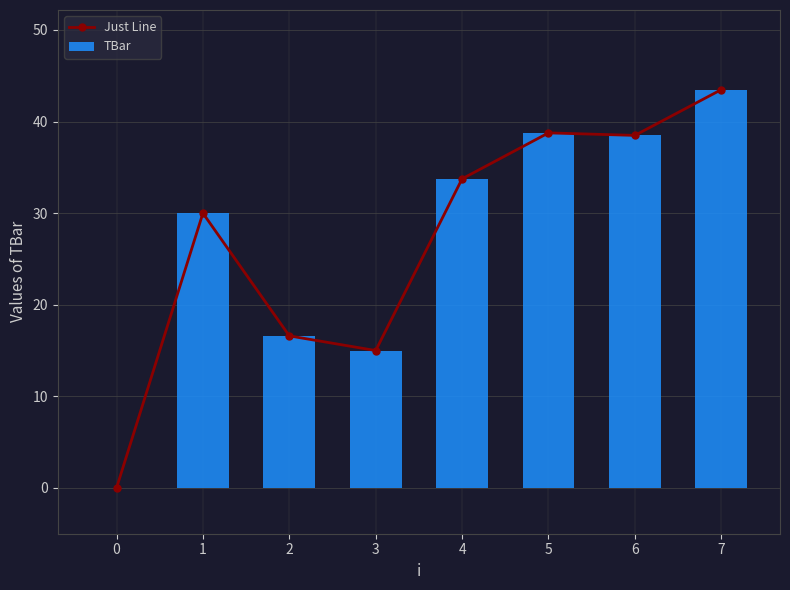

Reading right to left, transcribe all the data shown in this chart.

Just Line: 43.5	38.5	38.8	33.8	15.0	16.6	30.0	0.0
TBar: 43.5	38.5	38.8	33.8	15.0	16.6	30.0	0.0